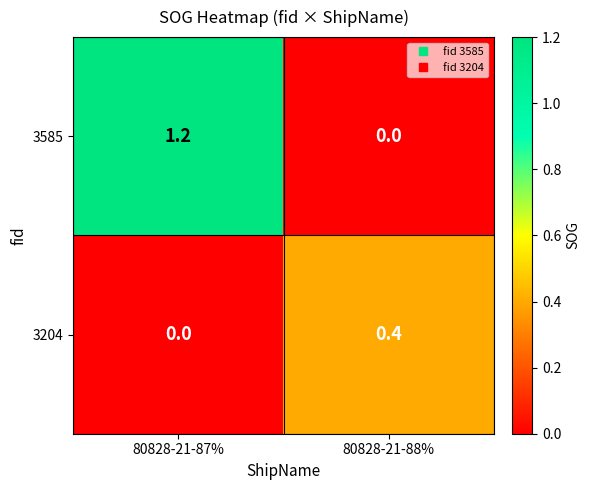

How many positive values does the 3204 series have?

1